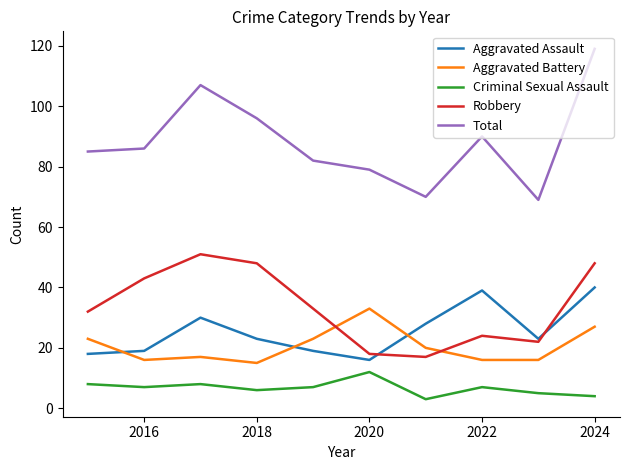

At how many categories does at least one series exceed 14?

10